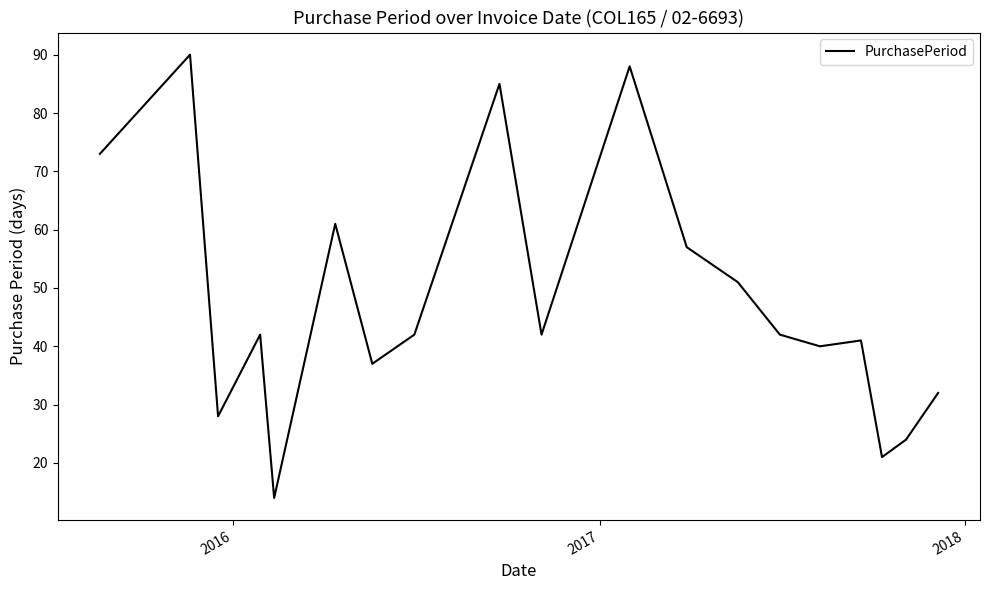

Does the chart display data point markers on the line(s)?

No